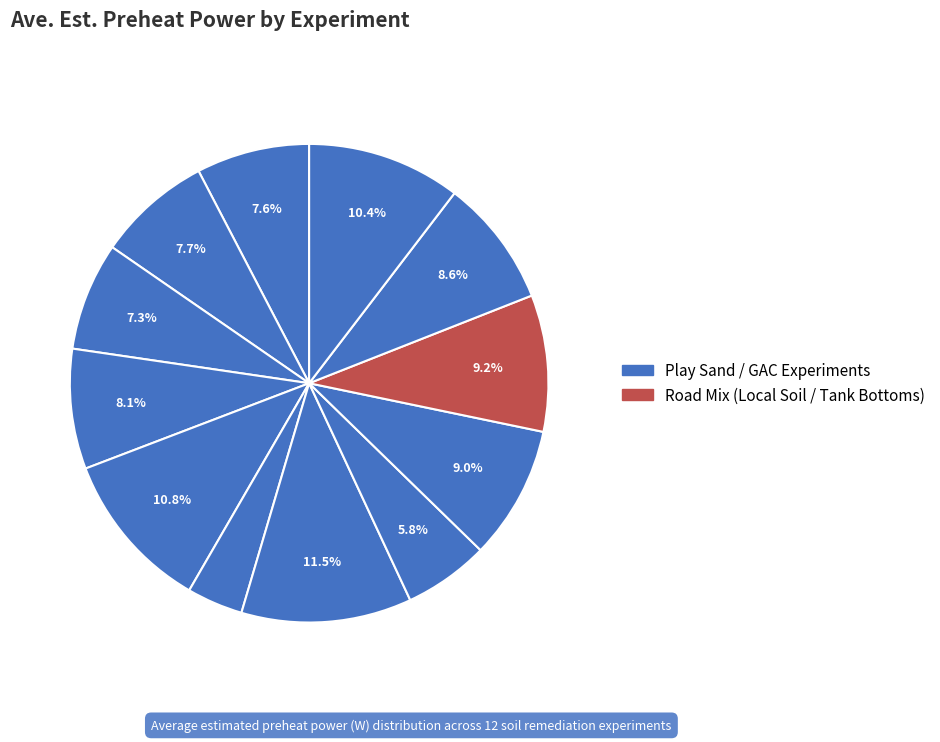

How many slices are in this pie chart?

12